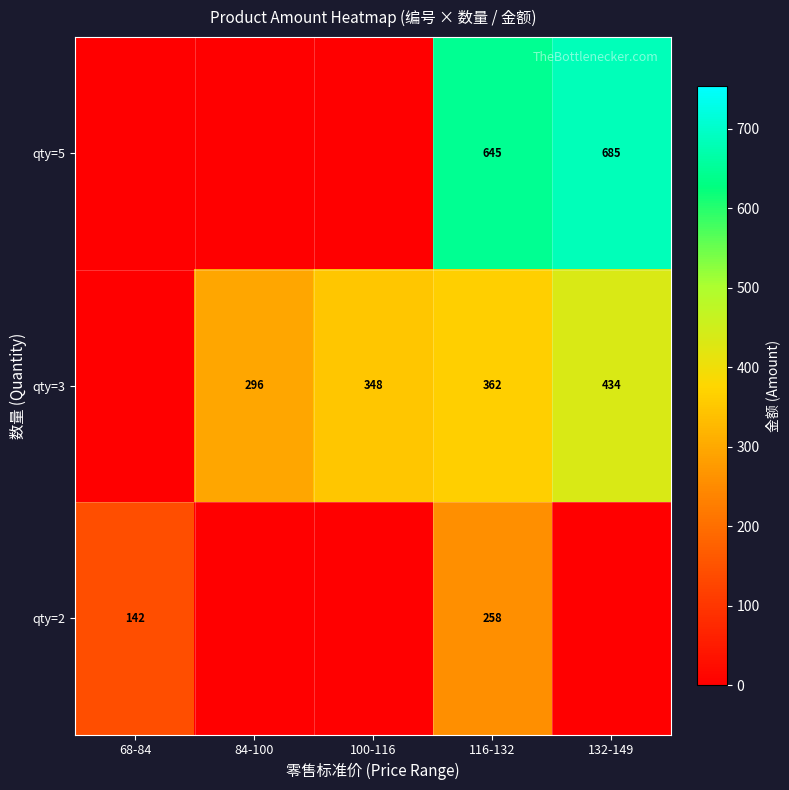

What is the total value across all series at 84-100?

295.5